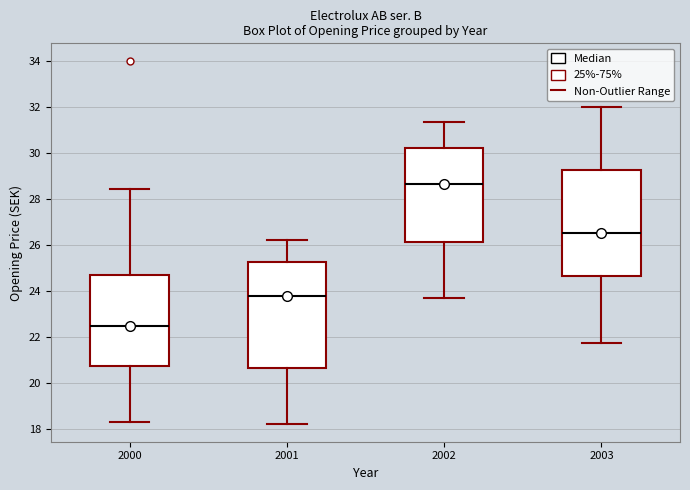

Reading left to right, read every box against the y-axis: the position of its median line, the range the box covers, and the ends of its whiskers. The values are not printed on the chart, so give them approximately, as read against the axis.

2000: median 22.4, box 20.8 to 24.6, whiskers 18.4 to 28.4
2001: median 23.8, box 20.6 to 25.2, whiskers 18.2 to 26.2
2002: median 28.6, box 26.2 to 30.2, whiskers 23.8 to 31.4
2003: median 26.6, box 24.6 to 29.2, whiskers 21.8 to 32.0